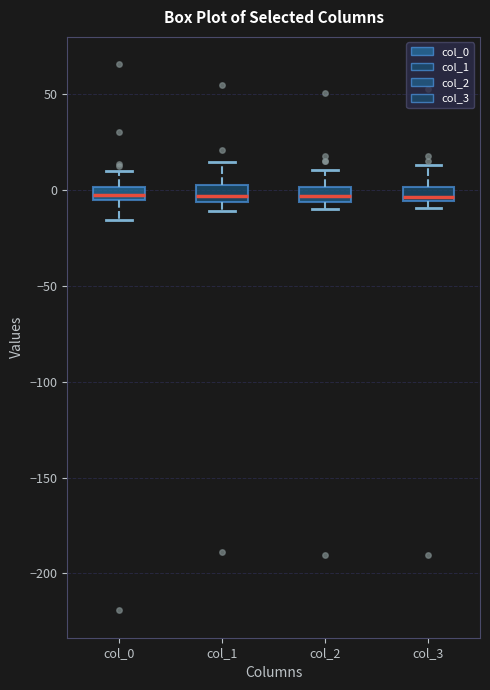

Where does the upper whisker of the box for col_1 end on the y-axis? The values are not printed on the chart, so give them approximately, as read against the axis.

15